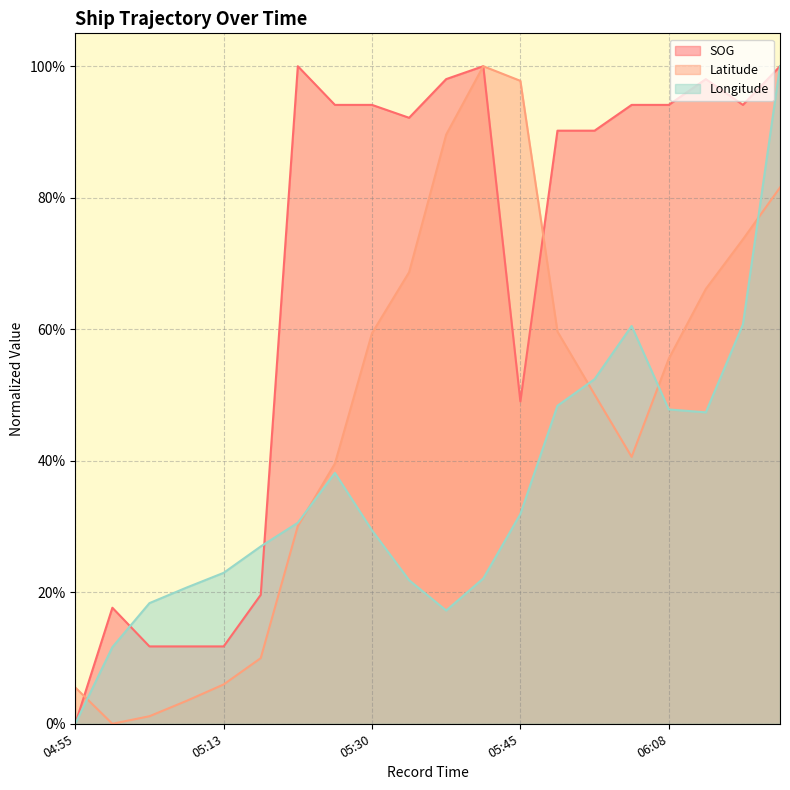

Where is SOG nearest to the value 0?

04:55